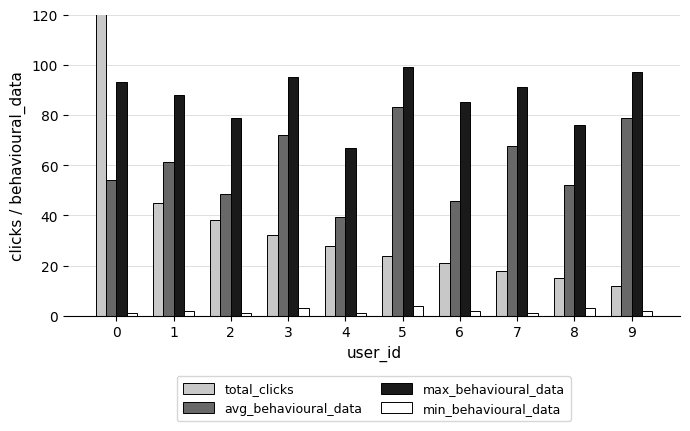

The value of total_clicks at 8 is 8.0. True or false?

False